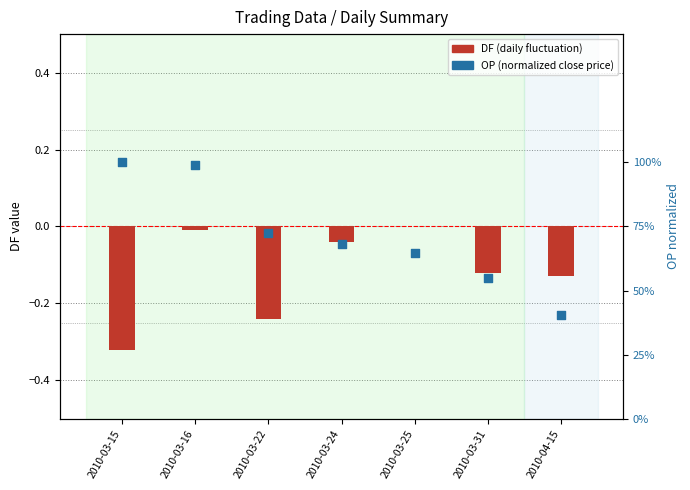

At which category is the sum across all series the highest?

2010-03-16